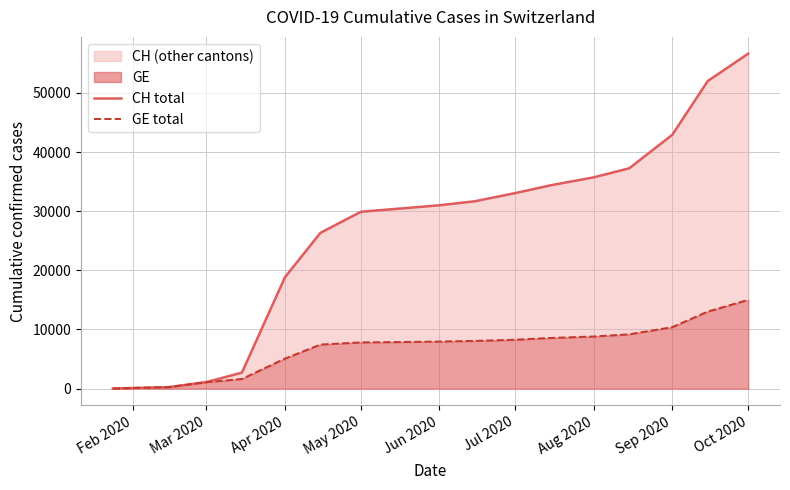

The GE total series shows 10396 at Sep 2020. True or false?

True